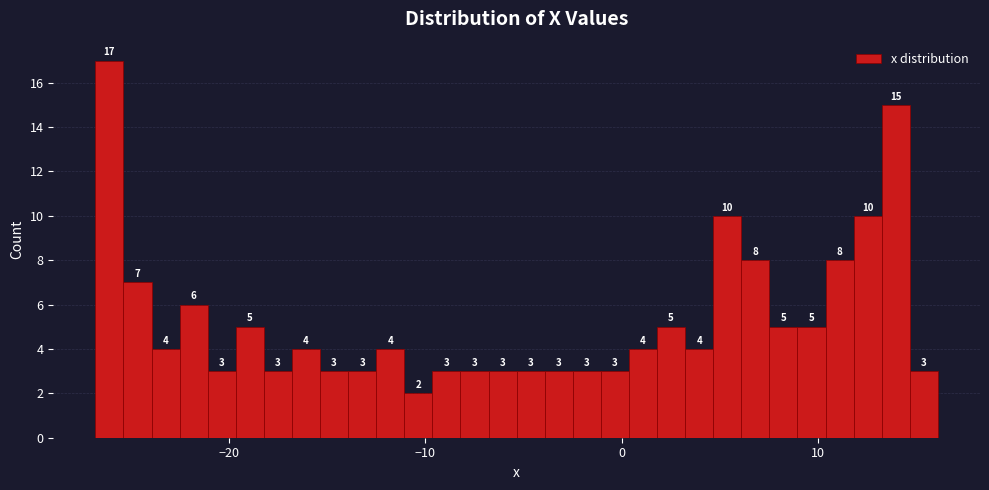

Read against the x-axis, roughly where is the centre of the tallest bar?

-26